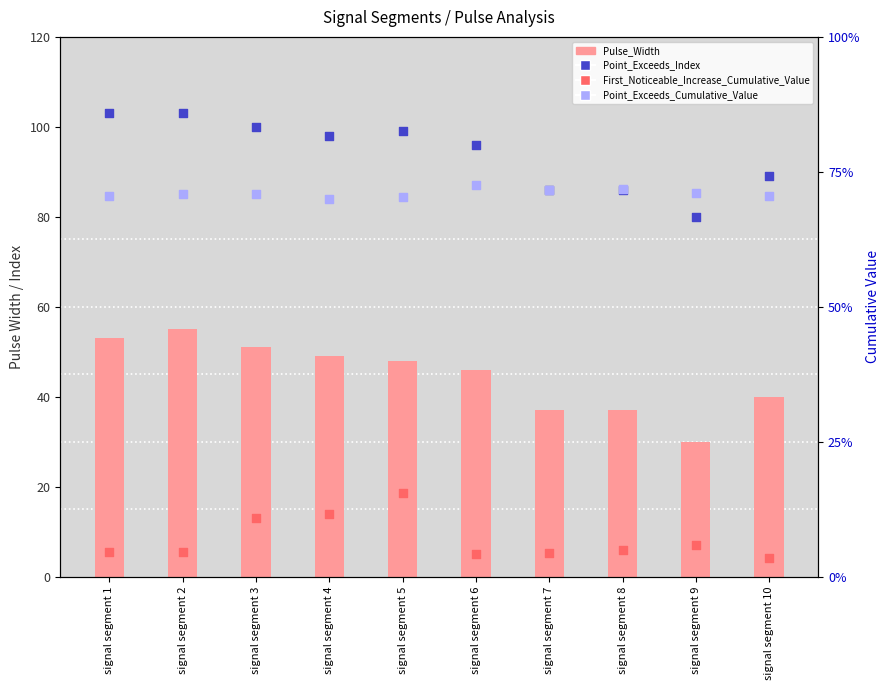

What is the total value across all series at signal segment 4?

147.8